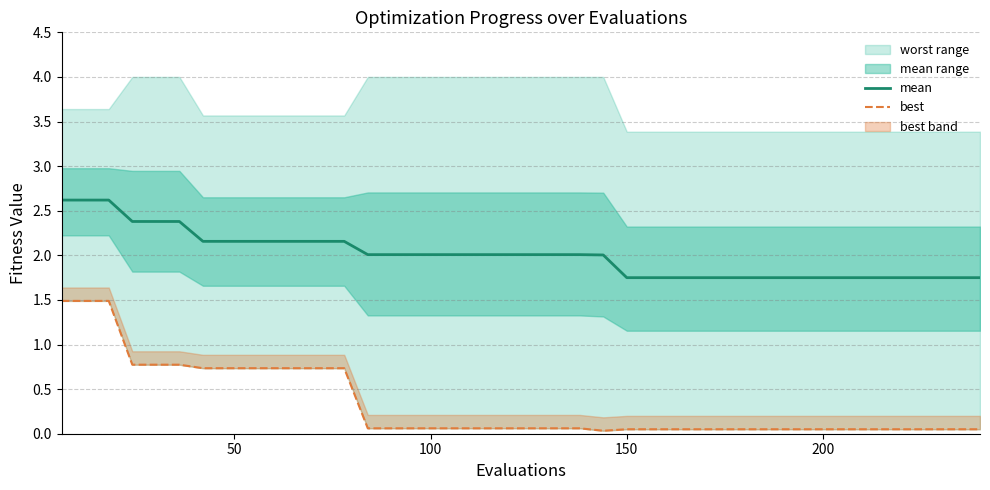

What is the maximum value for mean?

2.6